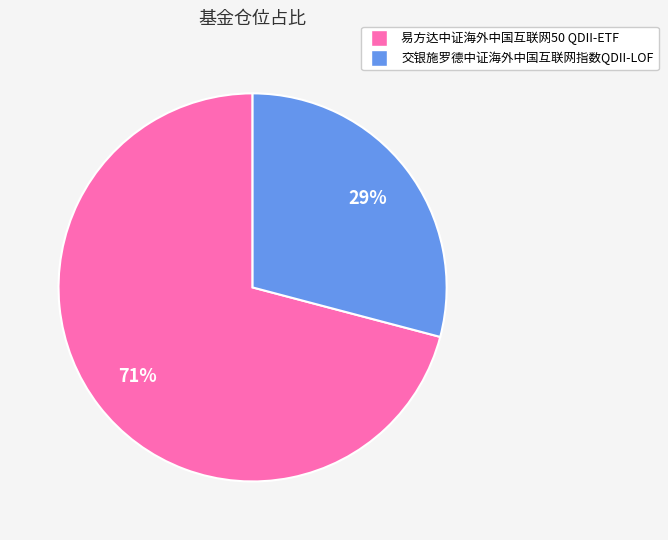

True or false: 易方达中证海外中国互联网50 QDII-ETF accounts for 71% of the total.

True